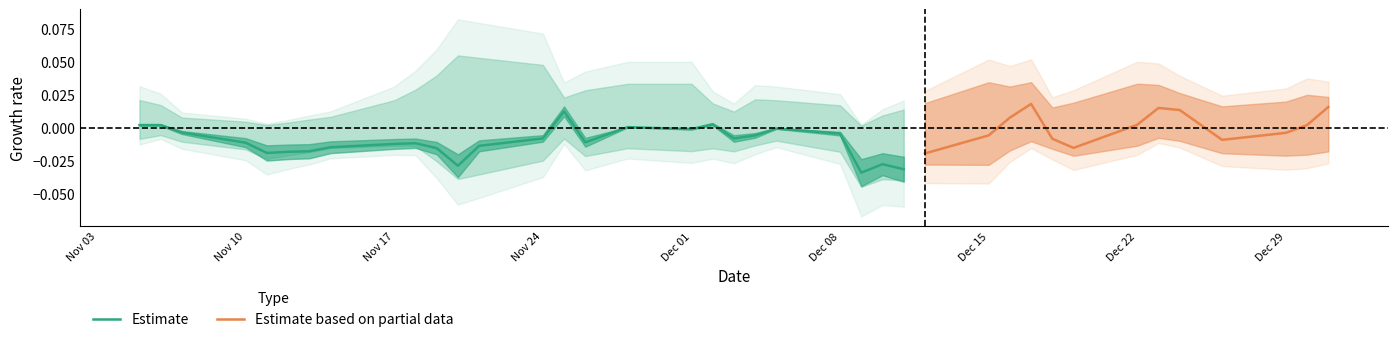

True or false: low and close cross at least once.

False